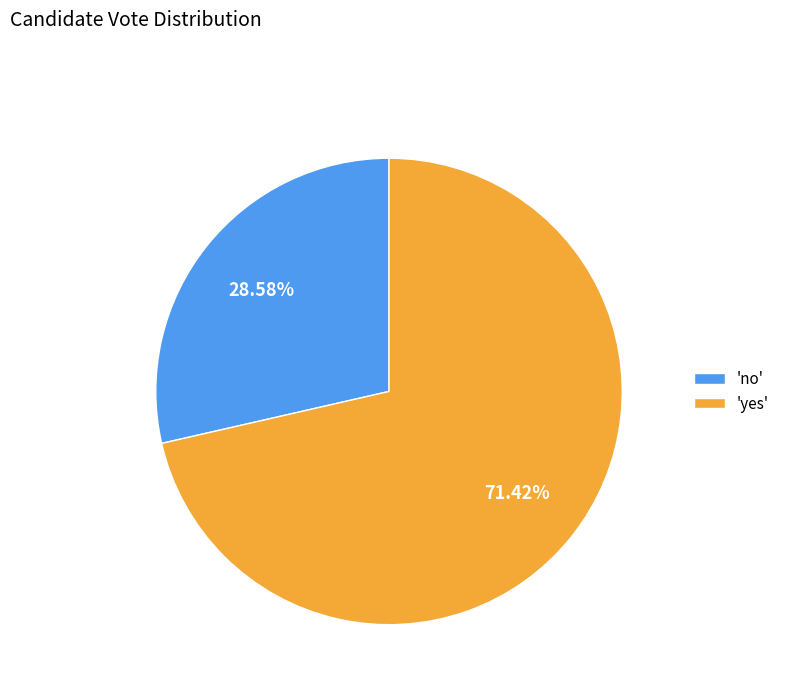

How many slices are in this pie chart?

2